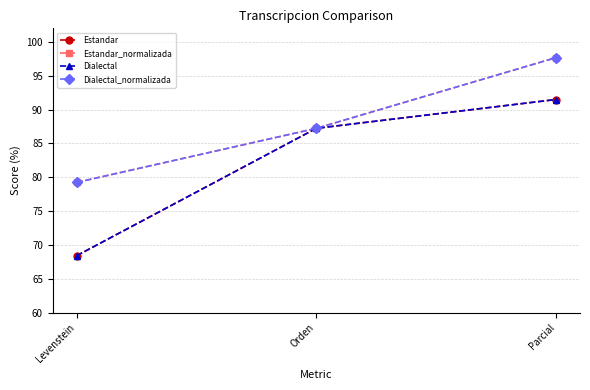

Reading left to right, extract all data points from this chart.

Estandar: Levenstein=68.4	Orden=87.2	Parcial=91.5
Estandar_normalizada: Levenstein=79.2	Orden=87.2	Parcial=97.7
Dialectal: Levenstein=68.4	Orden=87.2	Parcial=91.5
Dialectal_normalizada: Levenstein=79.2	Orden=87.2	Parcial=97.7